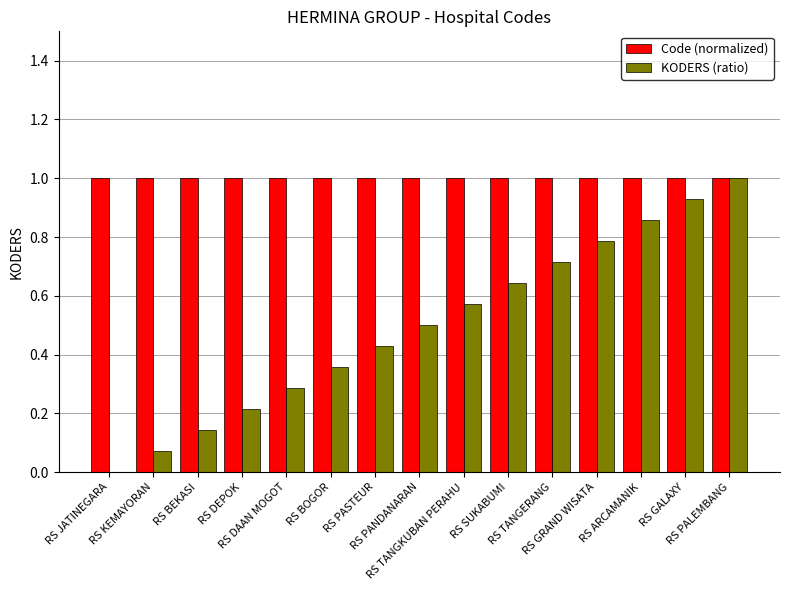

The KODERS (ratio) series shows 1.4 at RS GRAND WISATA. True or false?

False